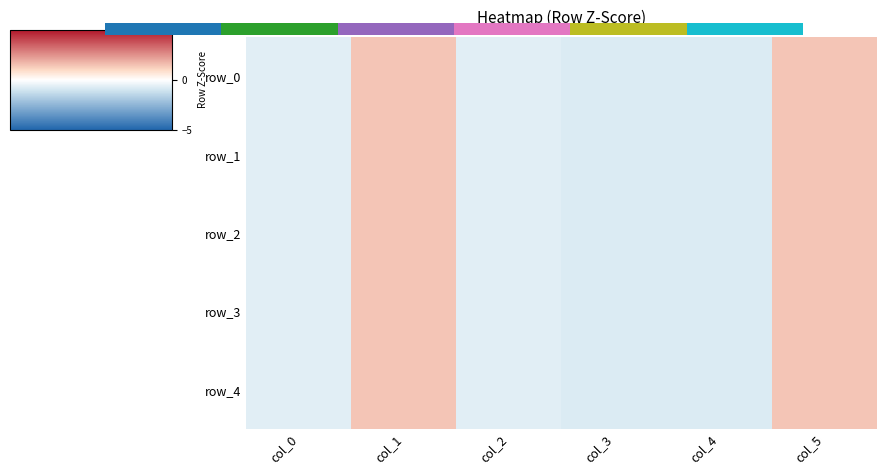

What value does the row_2 series have at col_0?

-0.7